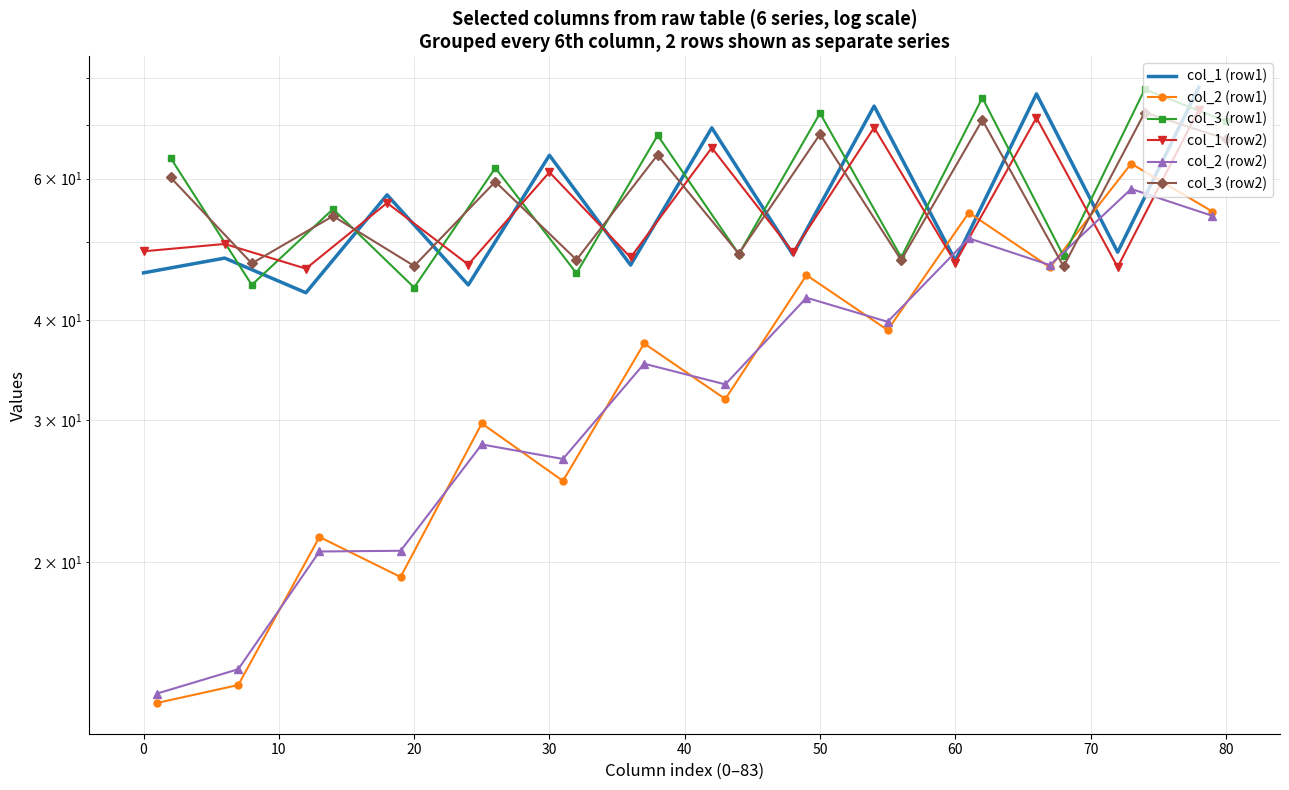

Is this an area chart (filled region under the line)?

No